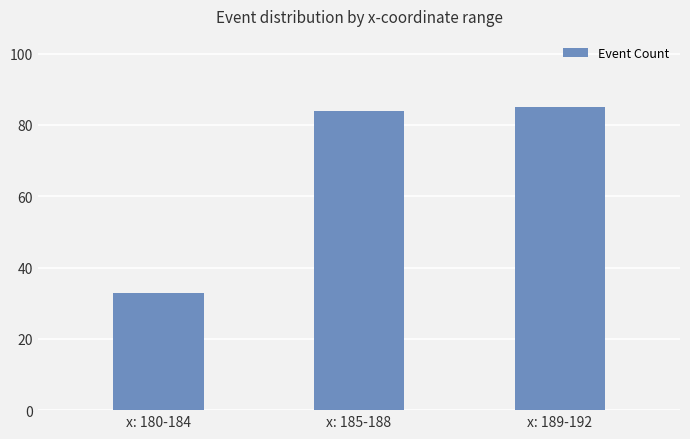

Reading left to right, extract all data points from this chart.

33	84	85